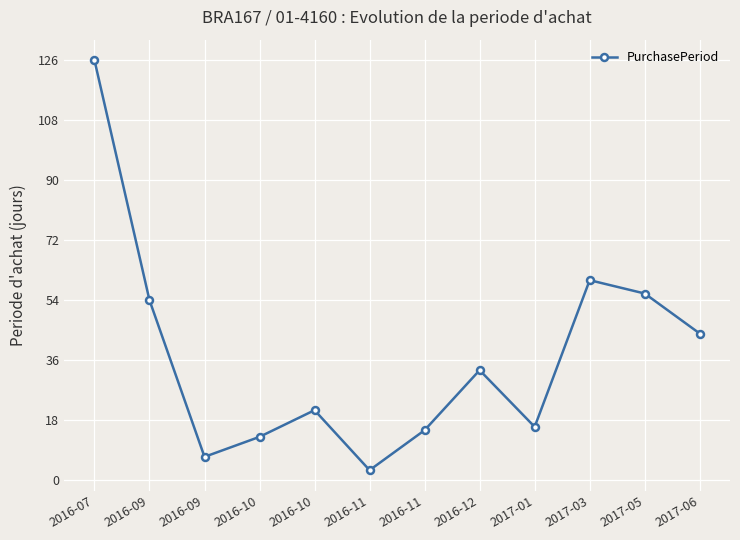

Where does the data first go above 33?

2016-07